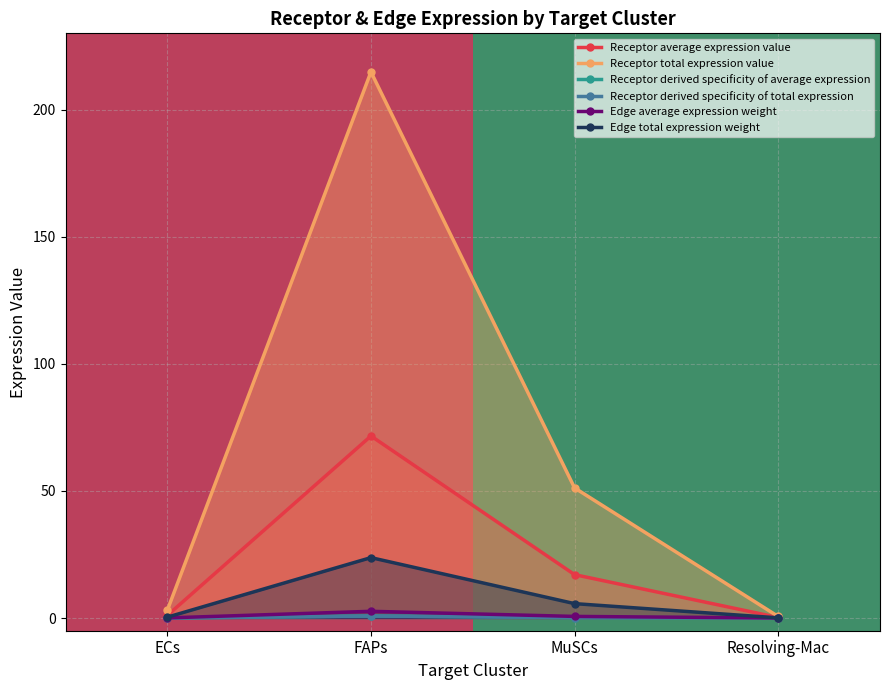

What is the sum of the Receptor derived specificity of average expression values at Resolving-Mac and MuSCs?

0.2